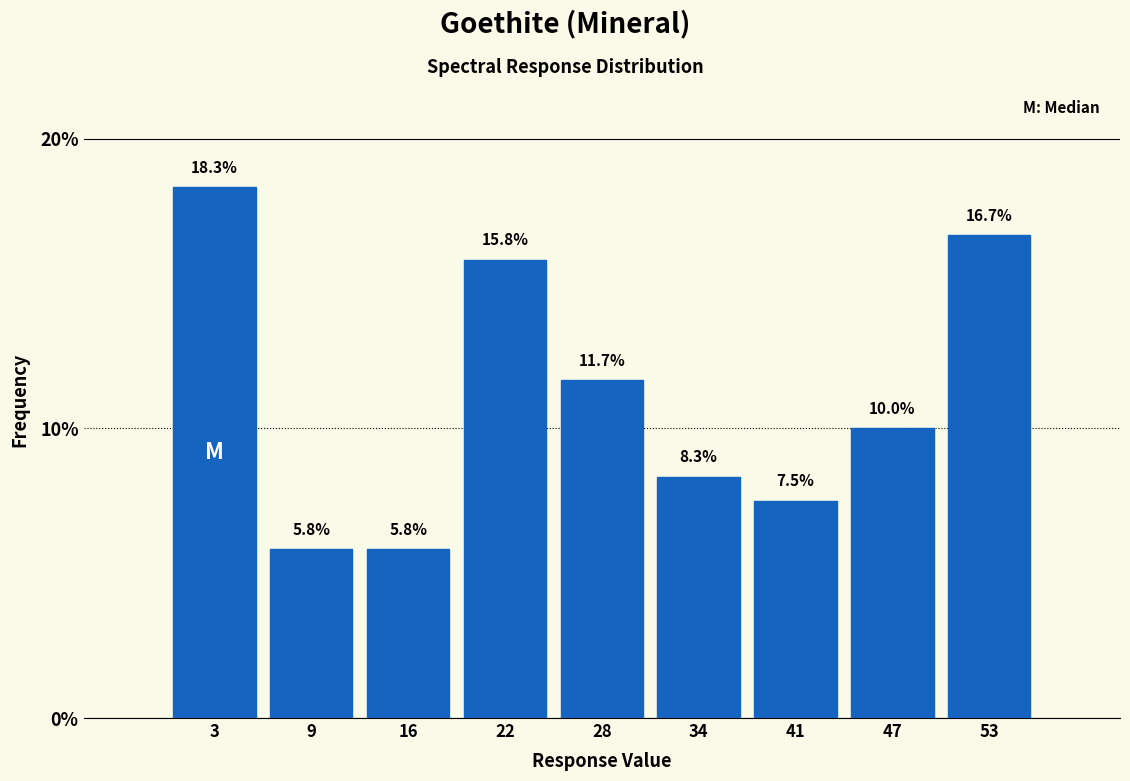

Reading left to right, list every bar in this chart as the range it spans on the x-axis followed by its height. The bar edges are not printed on the chart, so give them approximately, as read against the axis.

0 to 6: 18.3
6 to 13: 5.8
13 to 19: 5.8
19 to 25: 15.8
25 to 31: 11.7
31 to 38: 8.3
38 to 44: 7.5
44 to 50: 10.0
50 to 56: 16.7